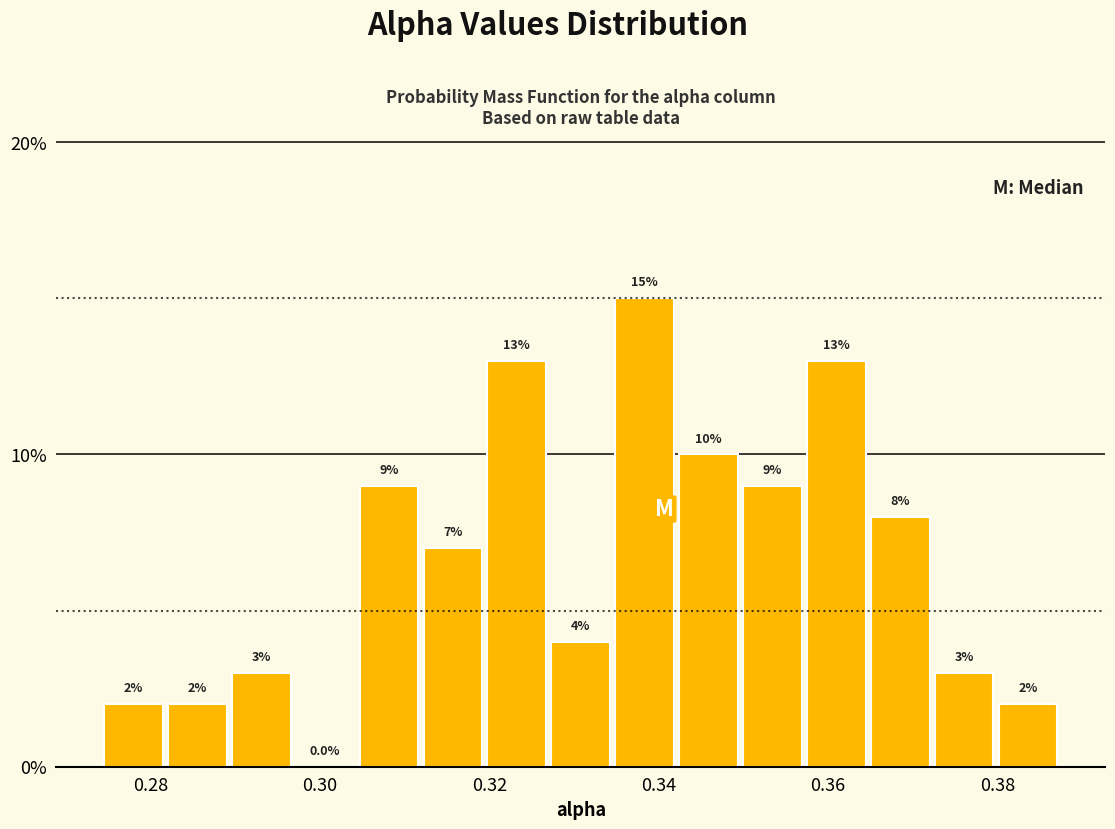

Around what value on the x-axis is the tallest bar? Give the approximate position of its centre, as read against the axis.

0.338